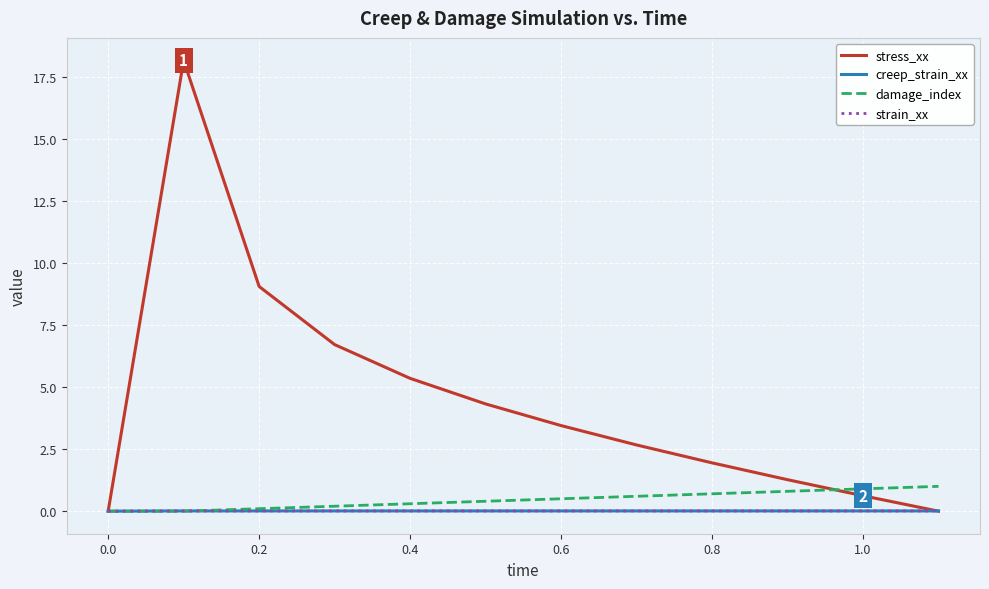

Which series has the largest total across all categories?

stress_xx